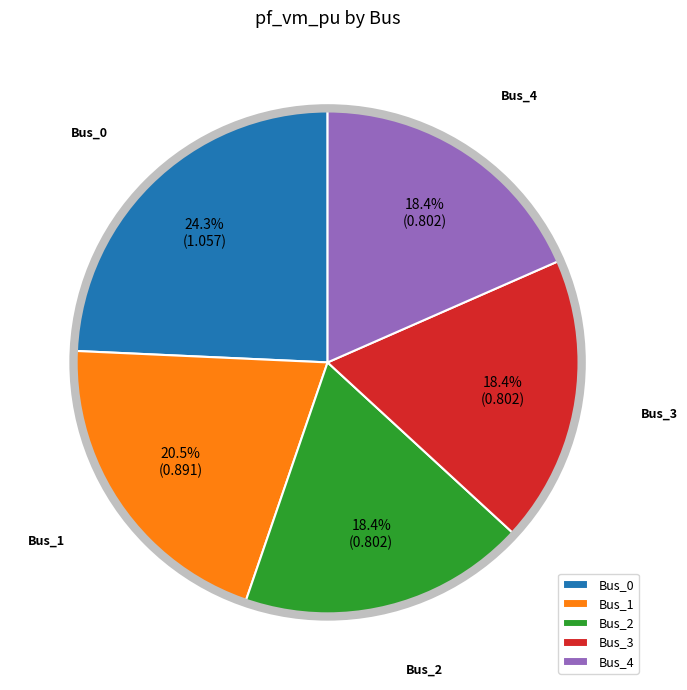

How many segments does this pie chart have?

5